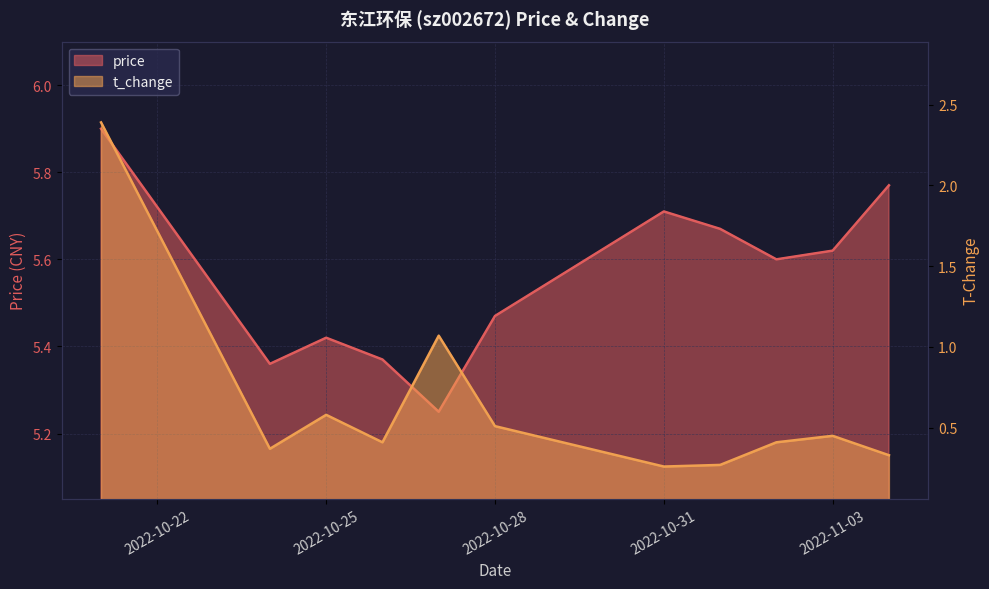

True or false: t_change and price intersect in this chart.

False